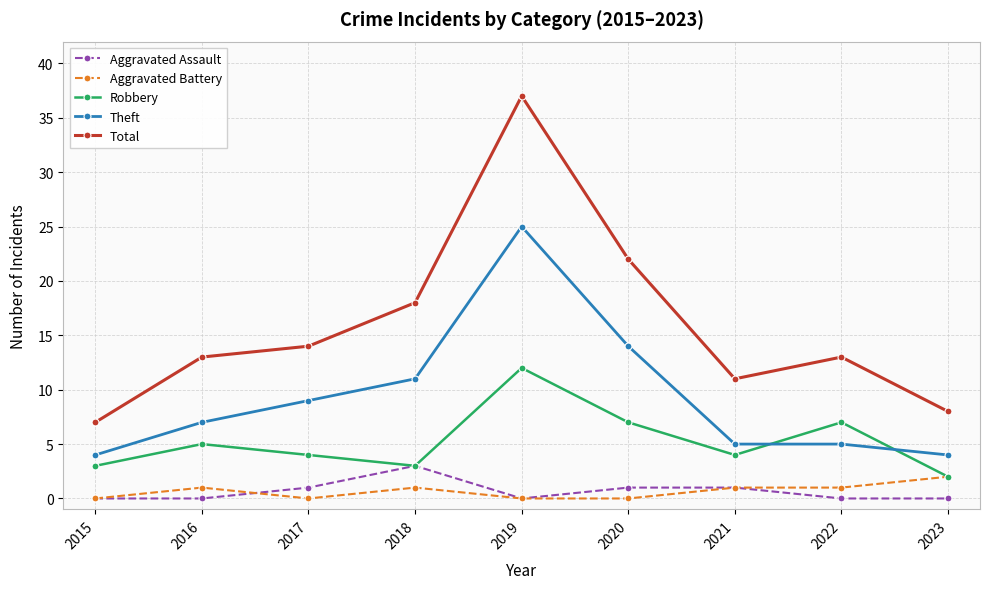

Rank the series by their maximum value, from lowest to highest.

Aggravated Battery, Aggravated Assault, Robbery, Theft, Total